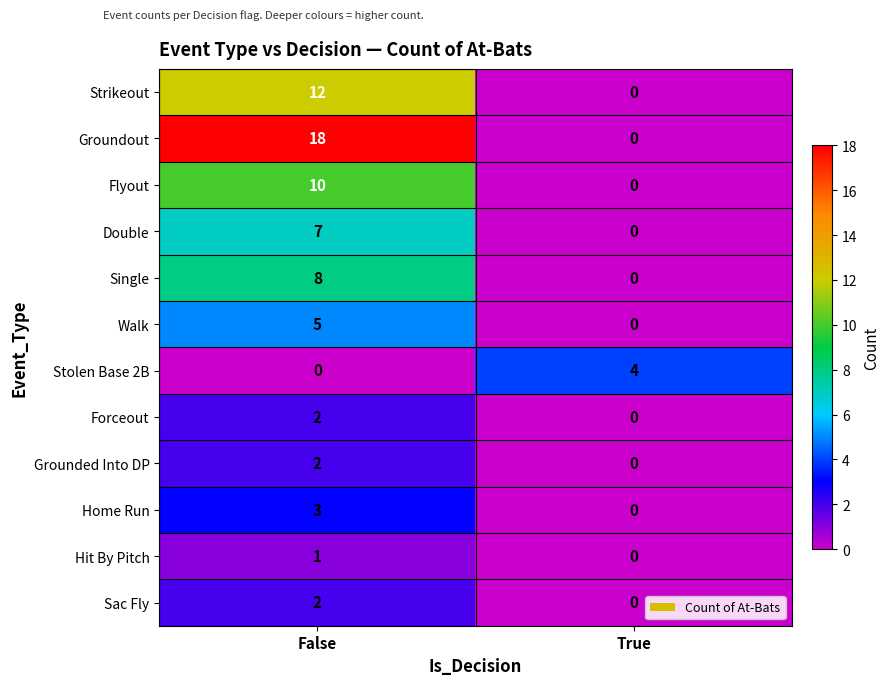

Reading left to right, transcribe all the data shown in this chart.

Strikeout: 12	0
Groundout: 18	0
Flyout: 10	0
Double: 7	0
Single: 8	0
Walk: 5	0
Stolen Base 2B: 0	4
Forceout: 2	0
Grounded Into DP: 2	0
Home Run: 3	0
Hit By Pitch: 1	0
Sac Fly: 2	0